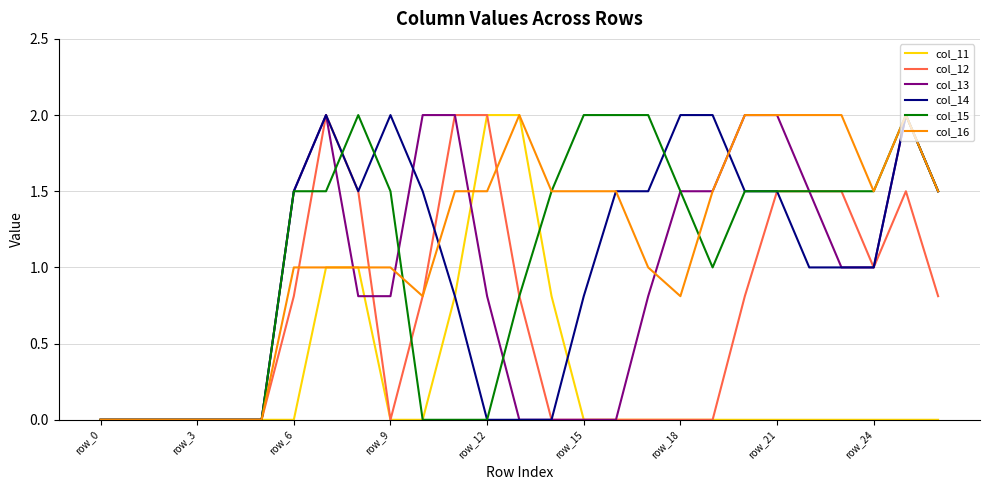

What is the maximum value shown in the chart?

2.0